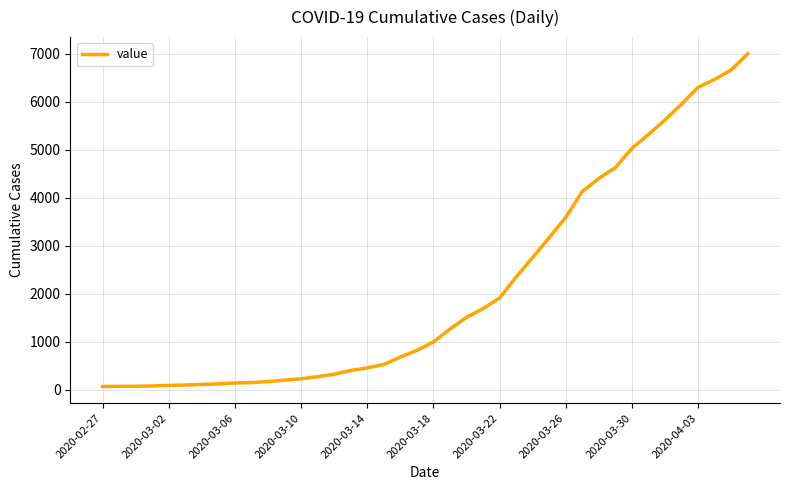

Count the number of data series in this chart.

1